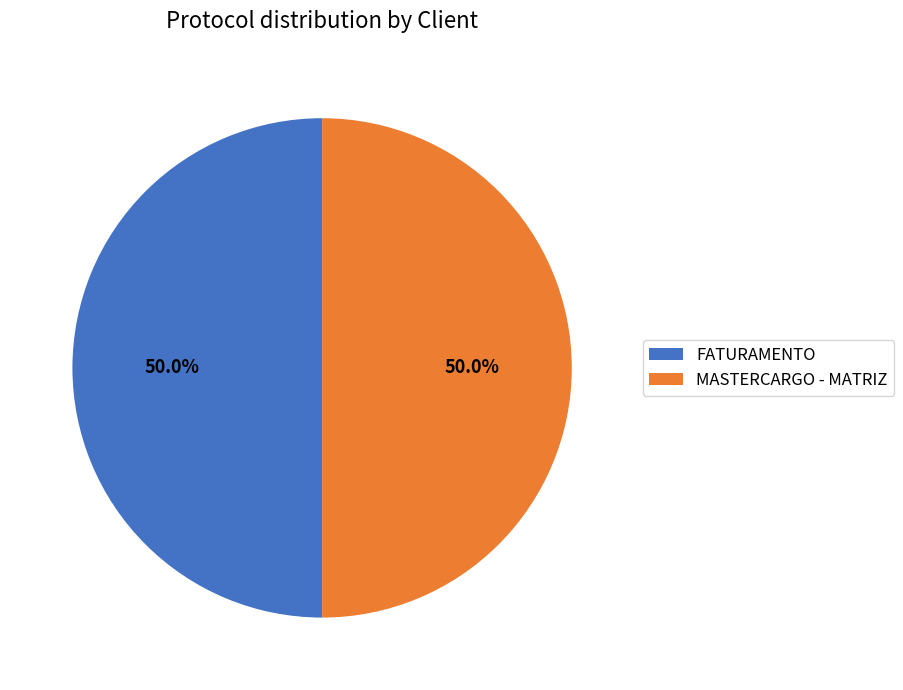

Approximately how many times larger is the value at FATURAMENTO compared to MASTERCARGO - MATRIZ?

1.0